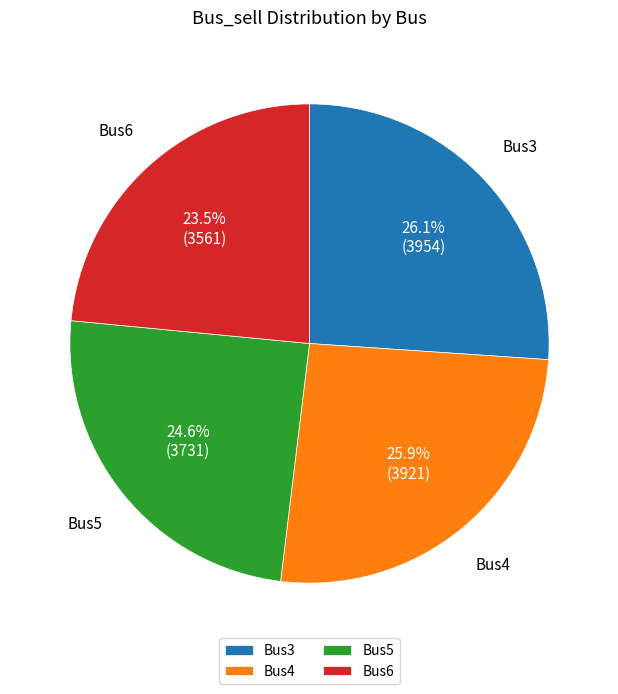

What is the total percentage of Bus3 and Bus4?

51.9%